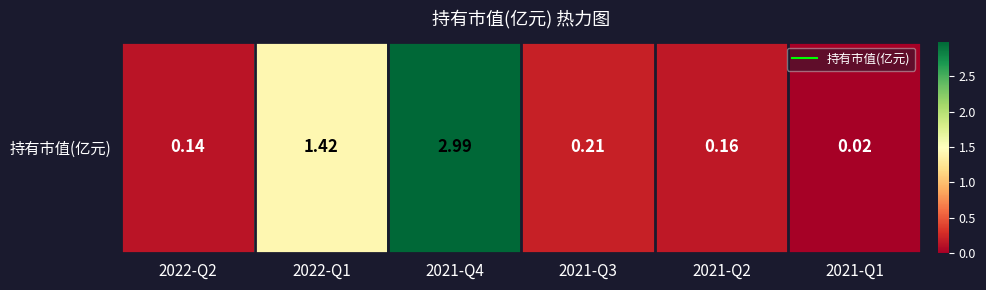

Reading right to left, what are all the values shown in this chart?

2021-Q1=0.0	2021-Q2=0.2	2021-Q3=0.2	2021-Q4=3.0	2022-Q1=1.4	2022-Q2=0.1